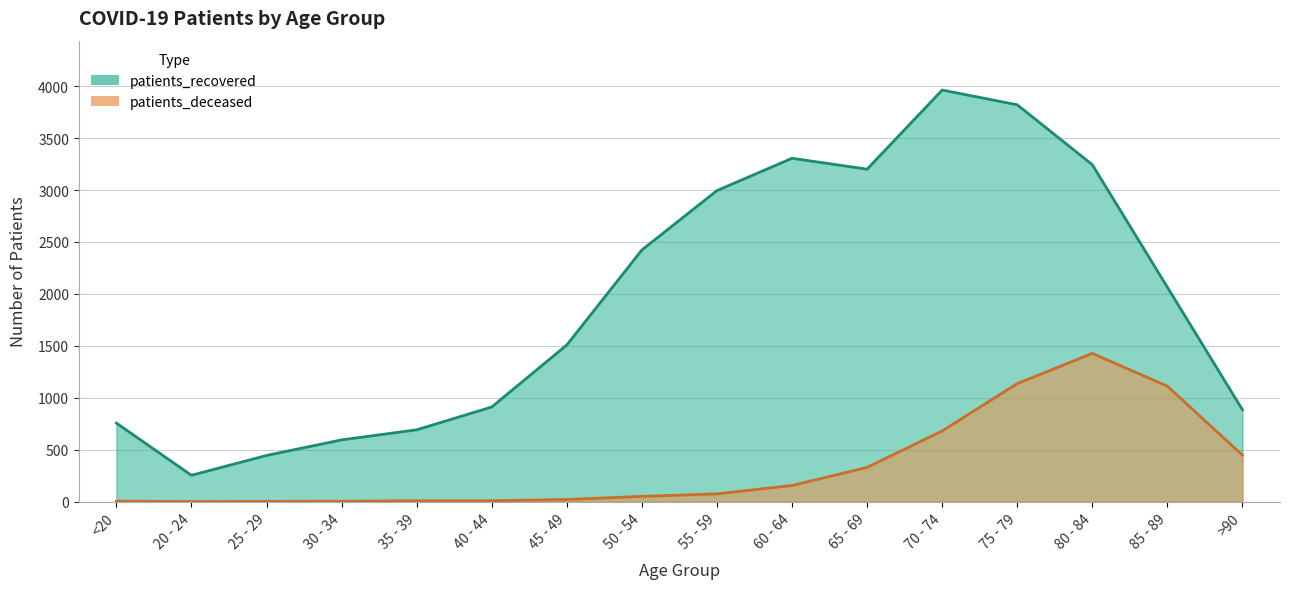

What is the highest value of the patients_recovered series?

3963